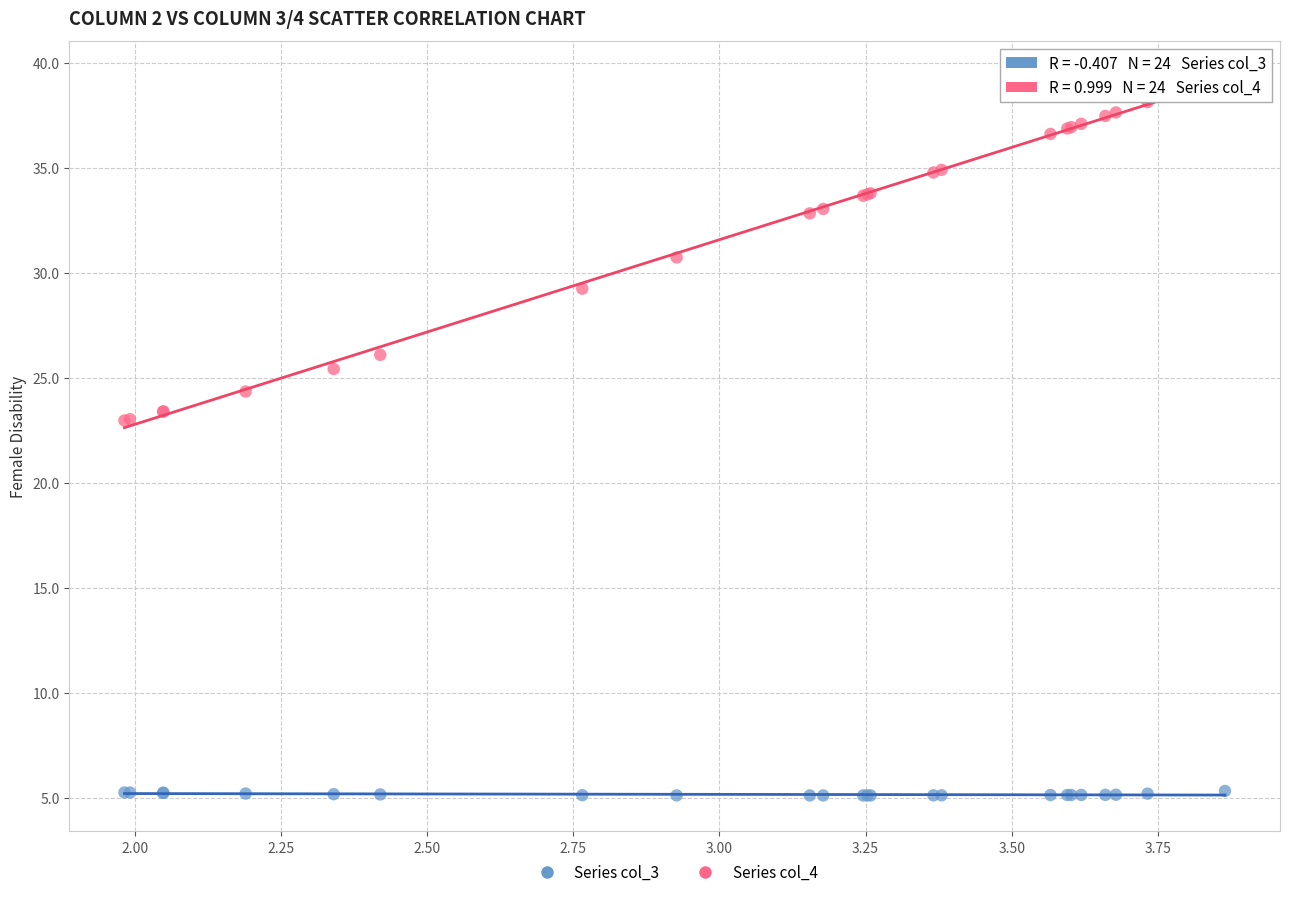

Which series reaches the maximum Y coordinate?

Series col_4